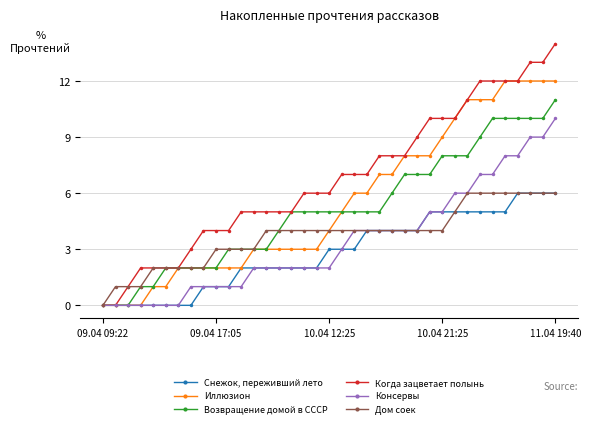

Which series has the largest range (max minus min)?

Когда зацветает полынь